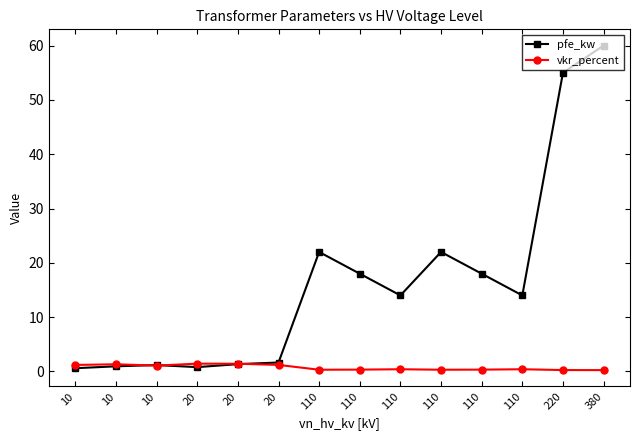

How many distinct data groups are displayed?

2